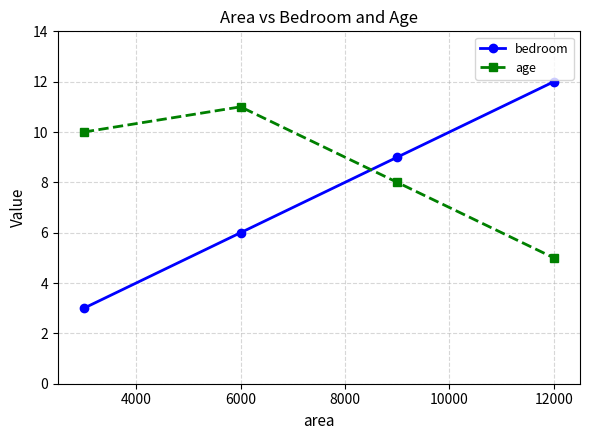

Rank the series by their average value, from highest to lowest.

age, bedroom